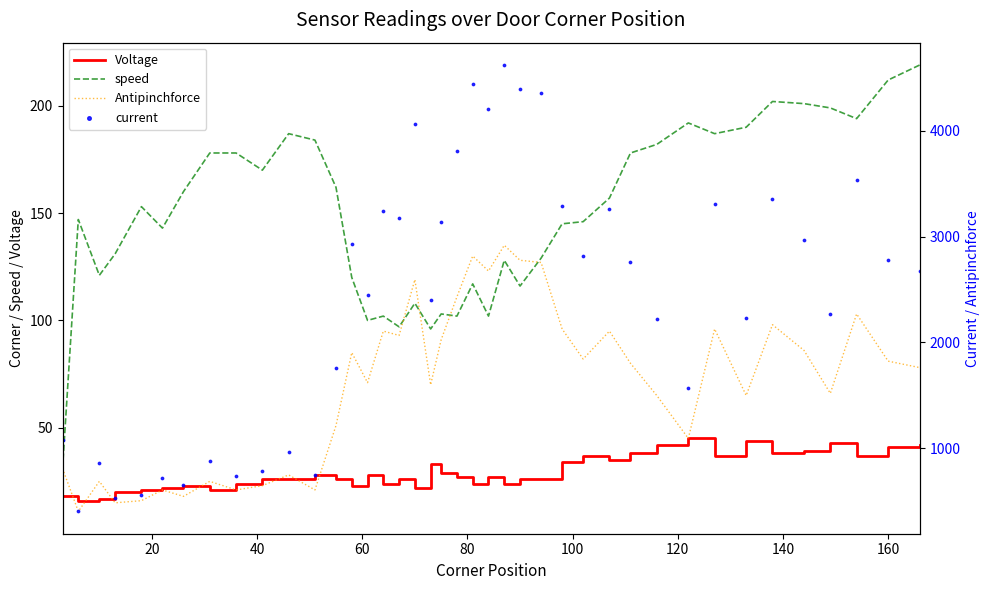

Which series contains the lowest Y value?

Antipinchforce